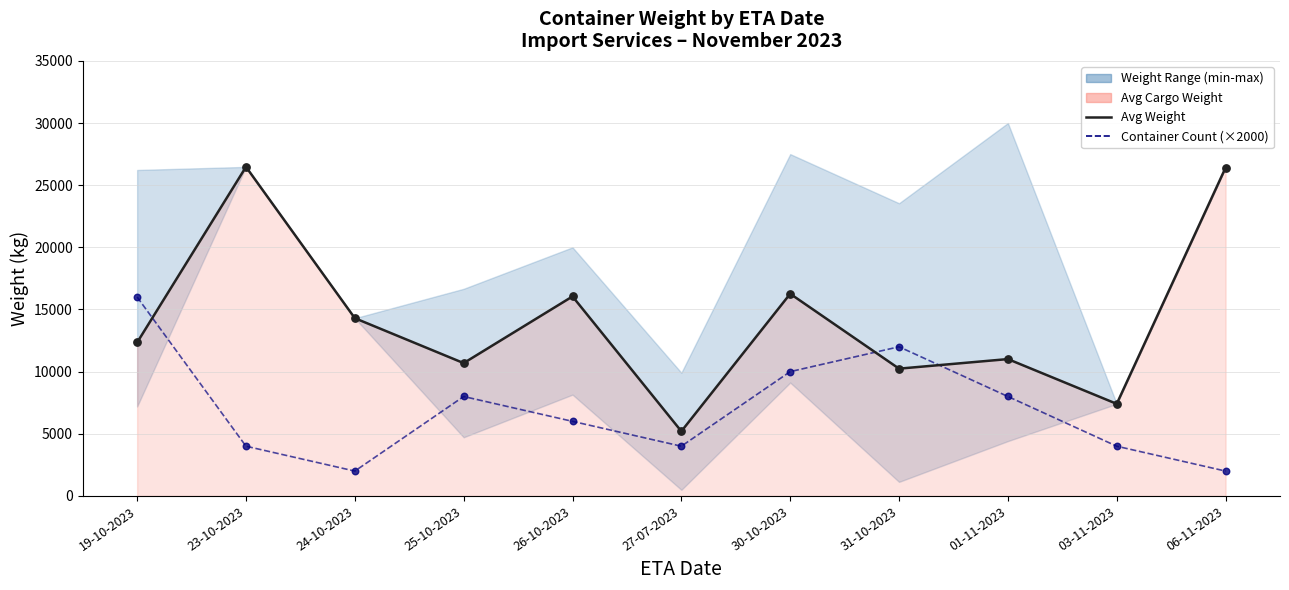

Between 26-10-2023 and 23-10-2023, which is larger?

23-10-2023